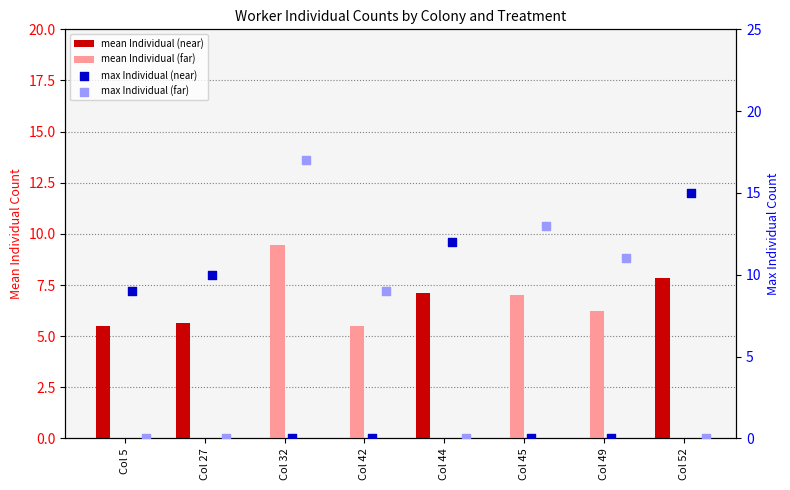

At which category is the sum across all series the highest?

Col 32